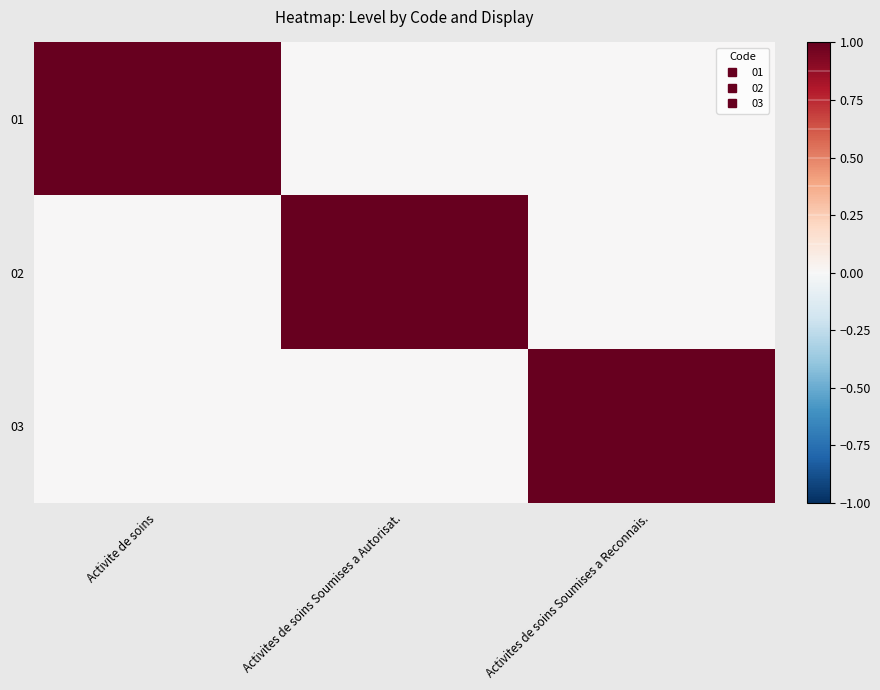

Reading right to left, list all the values displayed in this chart.

01: Activites de soins Soumises a Reconnais.=0	Activites de soins Soumises a Autorisat.=0	Activite de soins=1
02: Activites de soins Soumises a Reconnais.=0	Activites de soins Soumises a Autorisat.=1	Activite de soins=0
03: Activites de soins Soumises a Reconnais.=1	Activites de soins Soumises a Autorisat.=0	Activite de soins=0